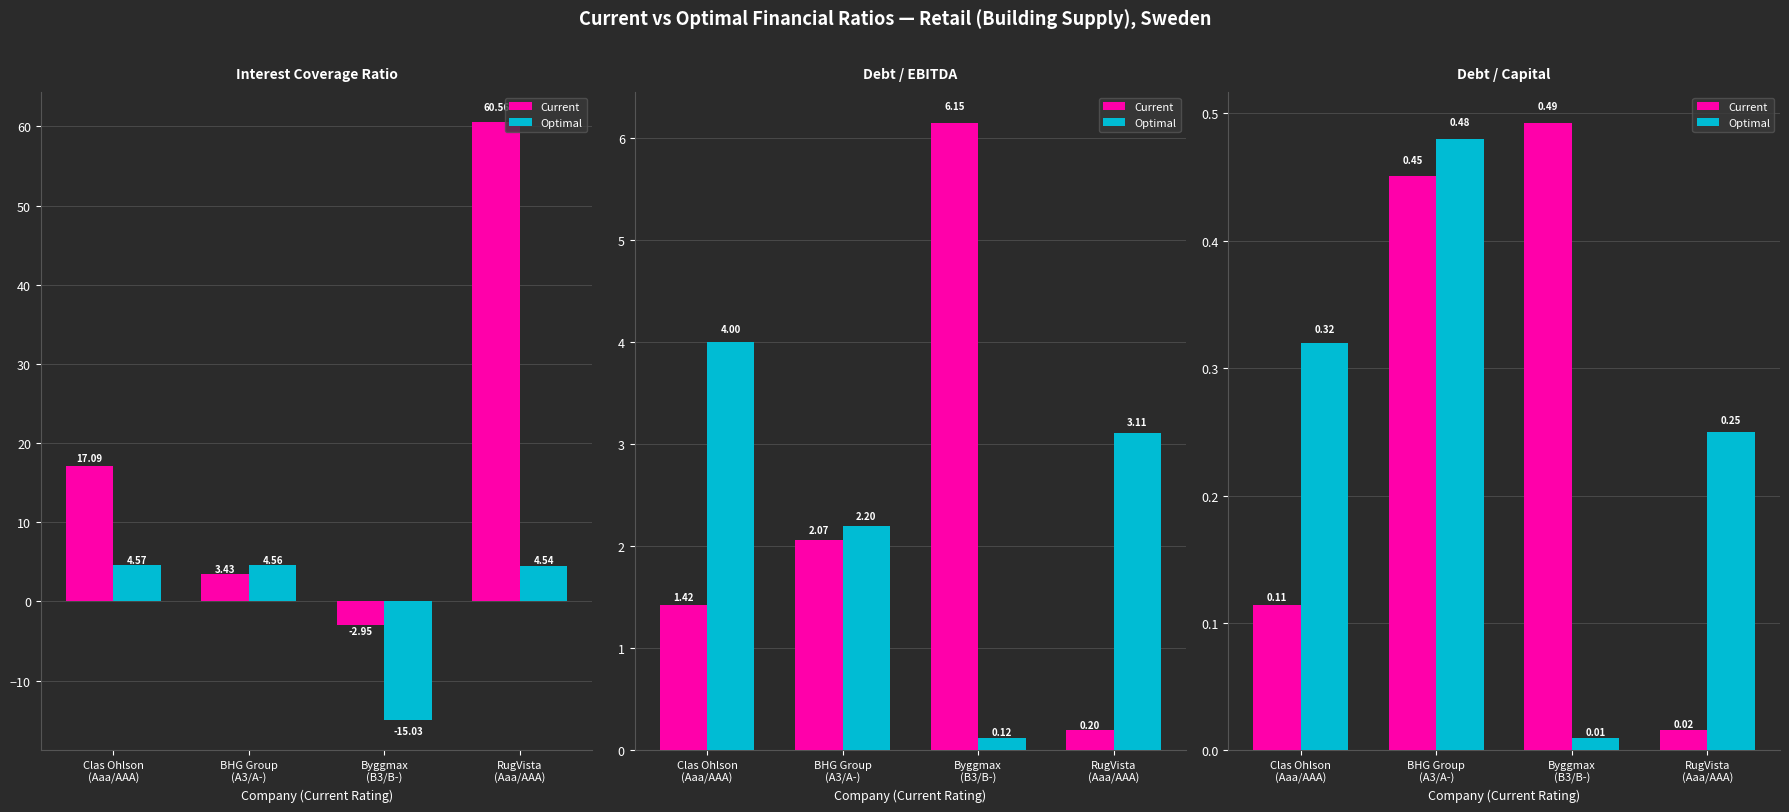

How many groups of bars are there?

4